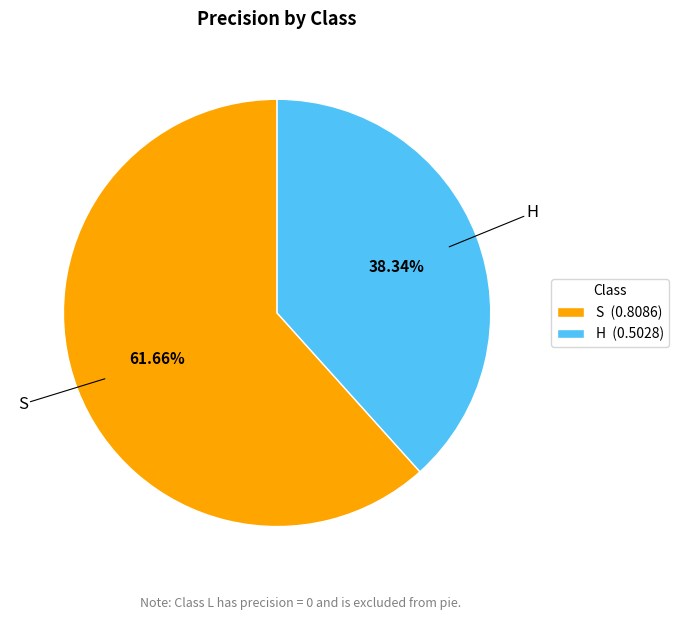

Do S (0.8086) and H (0.5028) together represent more than half of the pie?

Yes